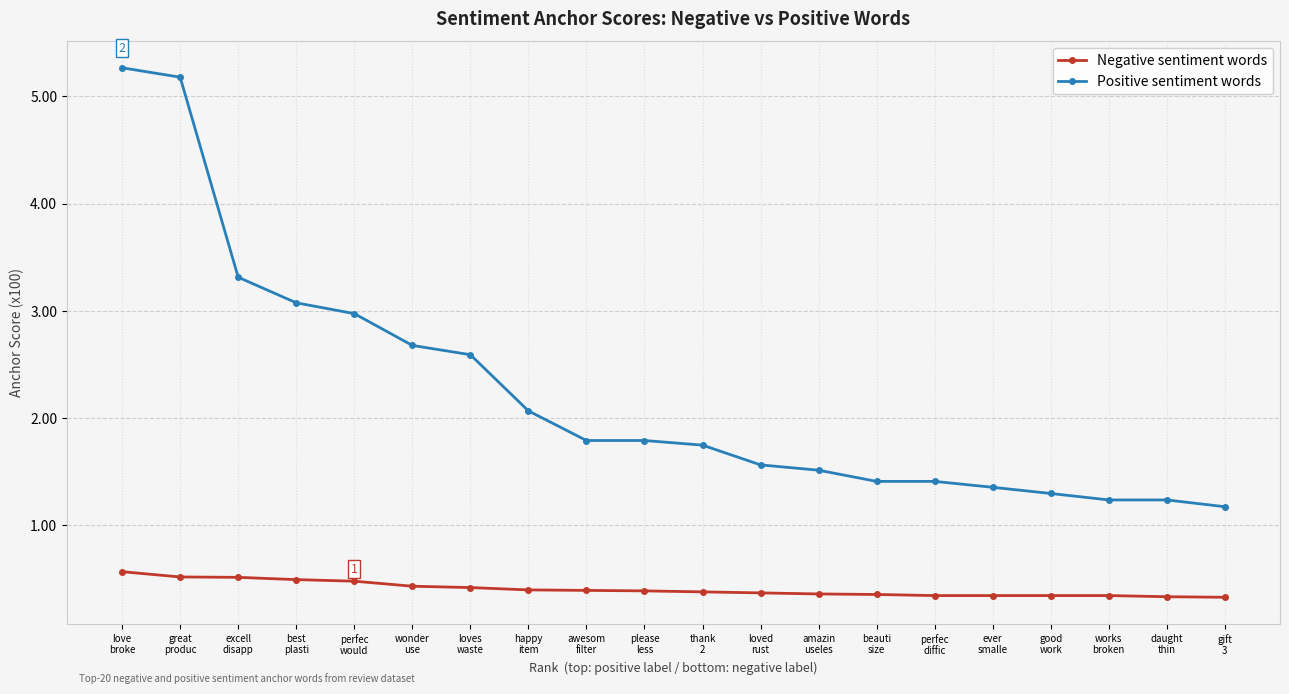

Does the chart have visible grid lines?

Yes